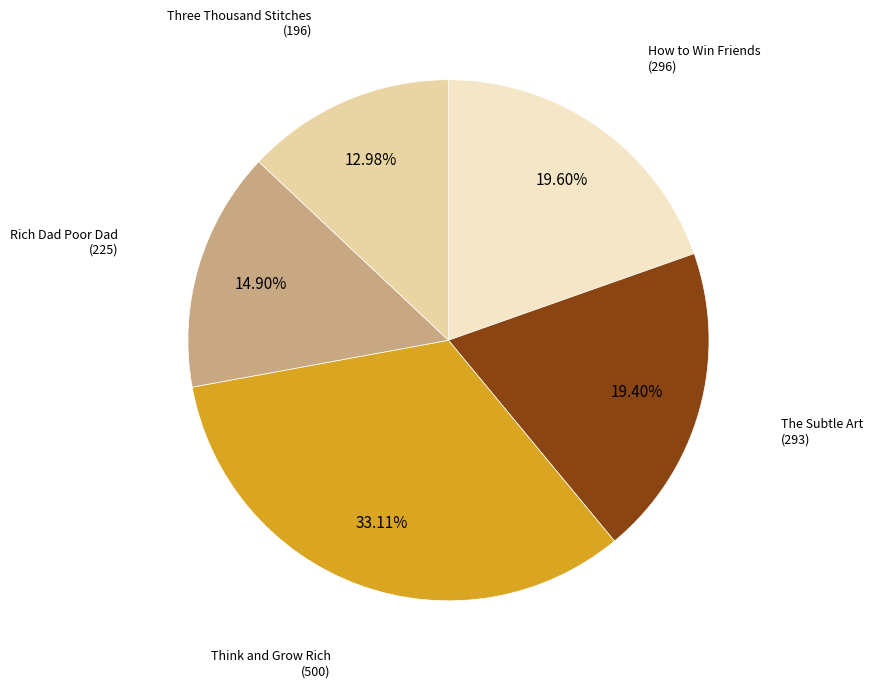

Does any single category account for the majority?

No